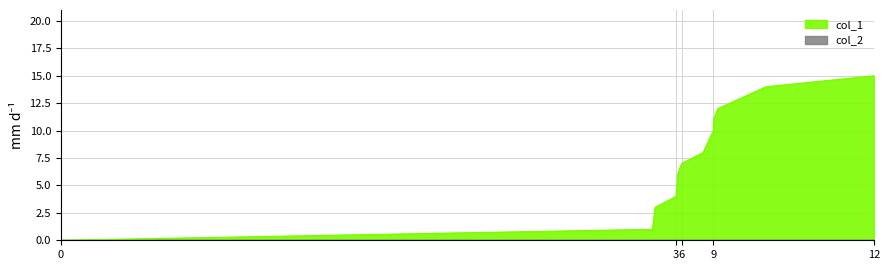

Between 1597245414 and 1594656935, which is larger?

1597245414